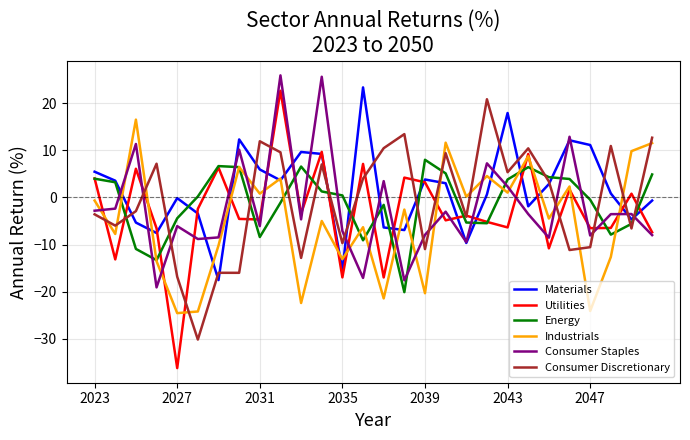

Which series ends up on top after the final intersection of Energy and Utilities?

Energy